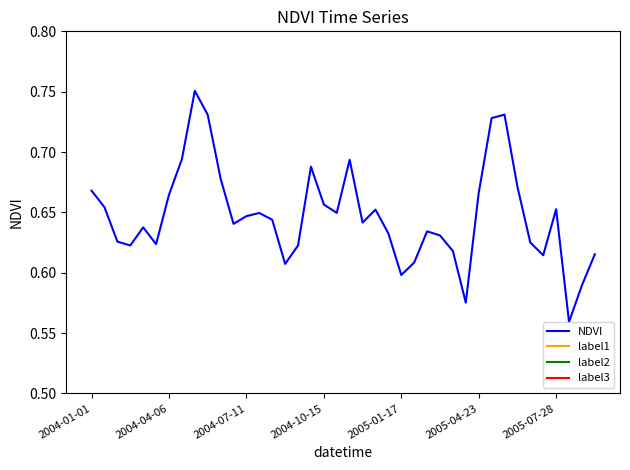

Which series has the largest total across all categories?

NDVI